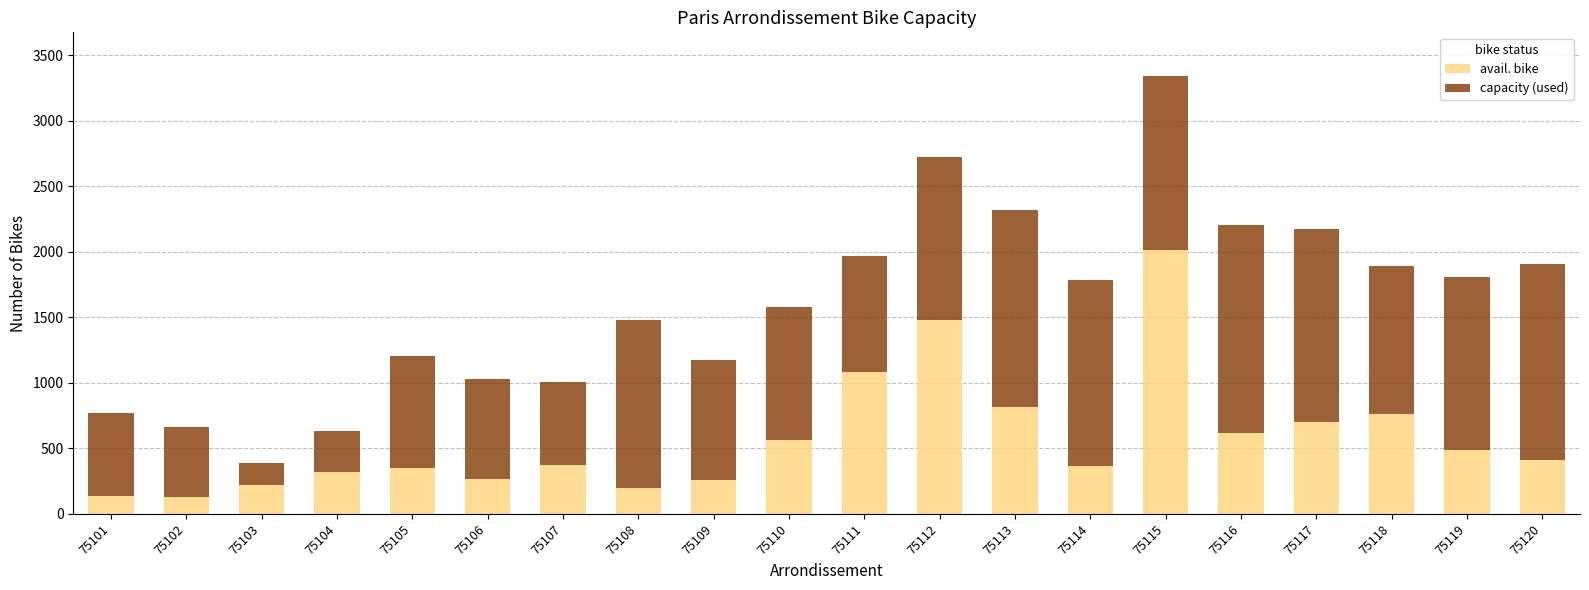

Which category has the highest value in the avail. bike series?

75115